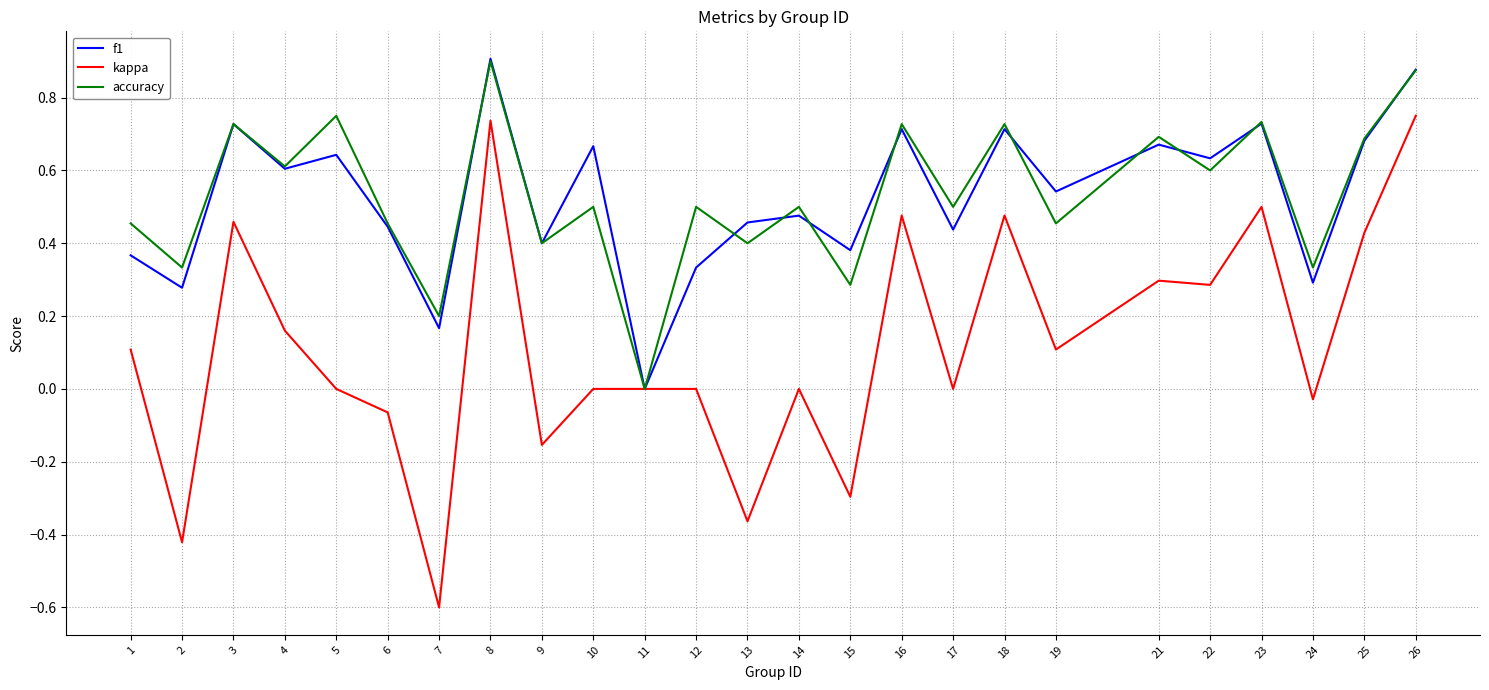

Does the chart have visible grid lines?

Yes